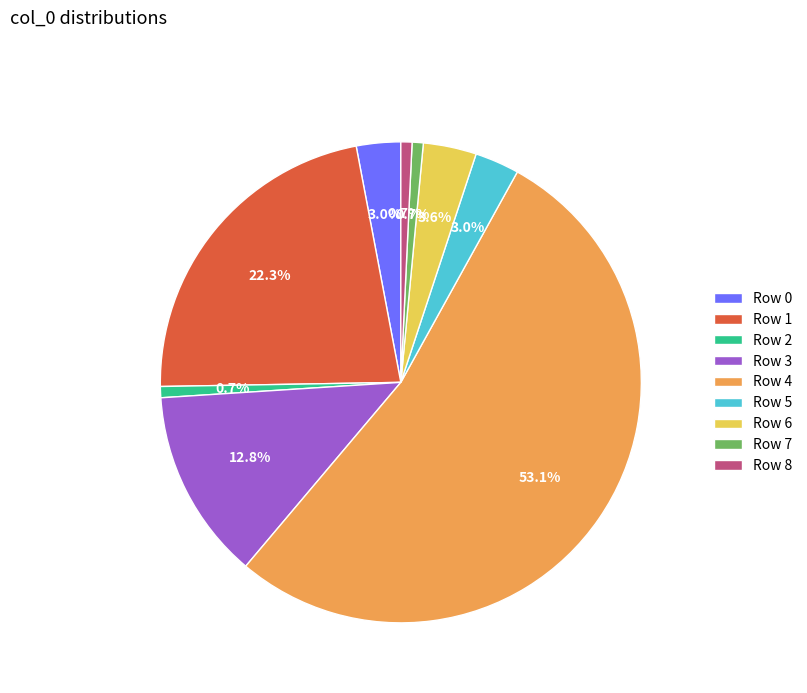

What portion of the pie excludes Row 8?

99.3%